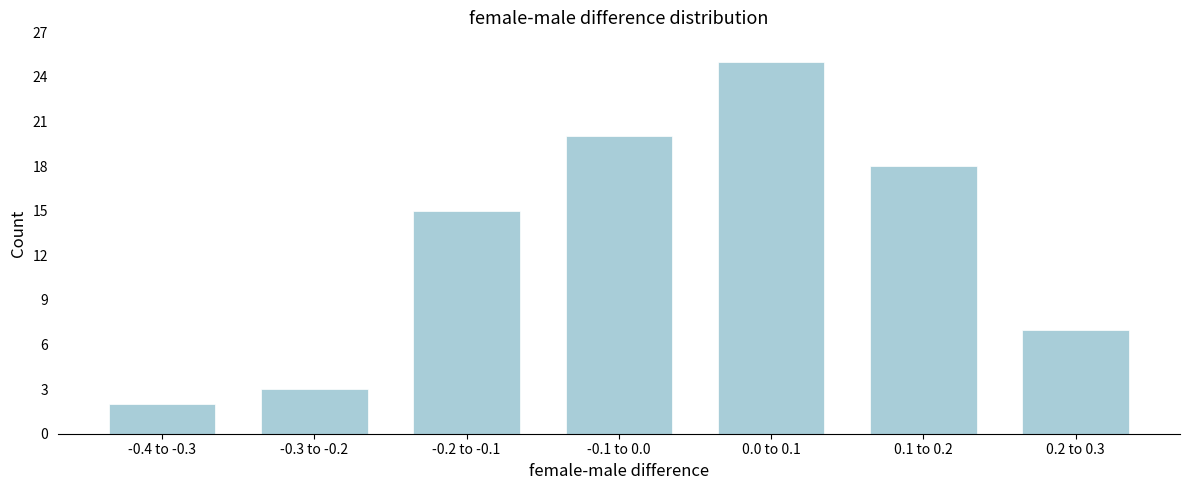

Reading left to right, transcribe all the data shown in this chart.

-0.4 to -0.3=2	-0.3 to -0.2=3	-0.2 to -0.1=15	-0.1 to 0.0=20	0.0 to 0.1=25	0.1 to 0.2=18	0.2 to 0.3=7